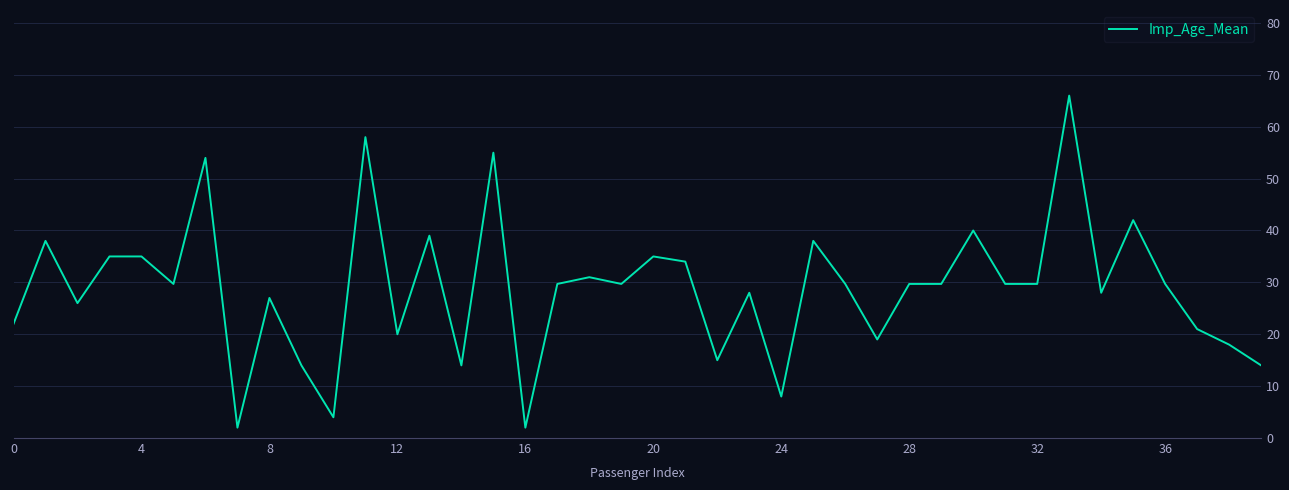

What is the greatest value displayed?

66.0